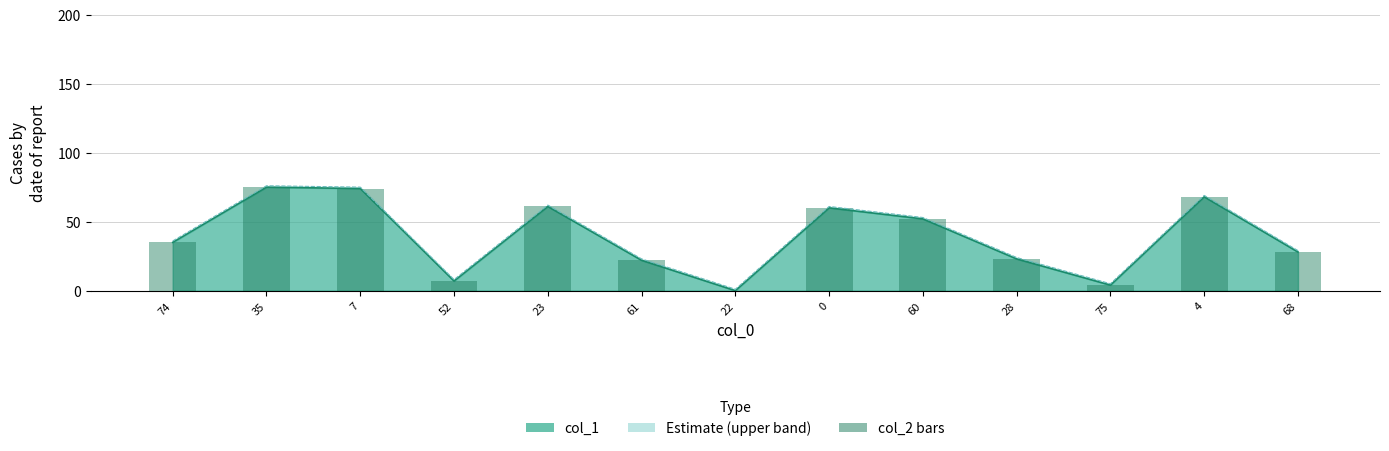

What is the change in value from 0 to 75?

-56